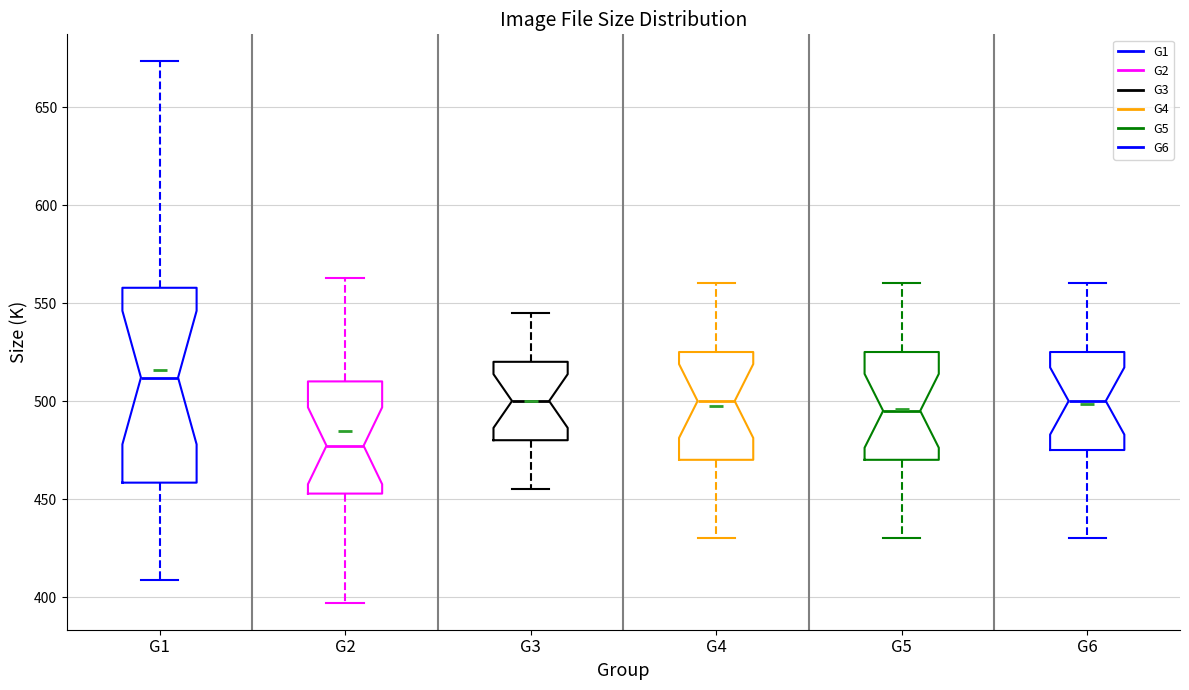

Comparing the boxes themselves (not the whiskers), which one is the tallest?

G1